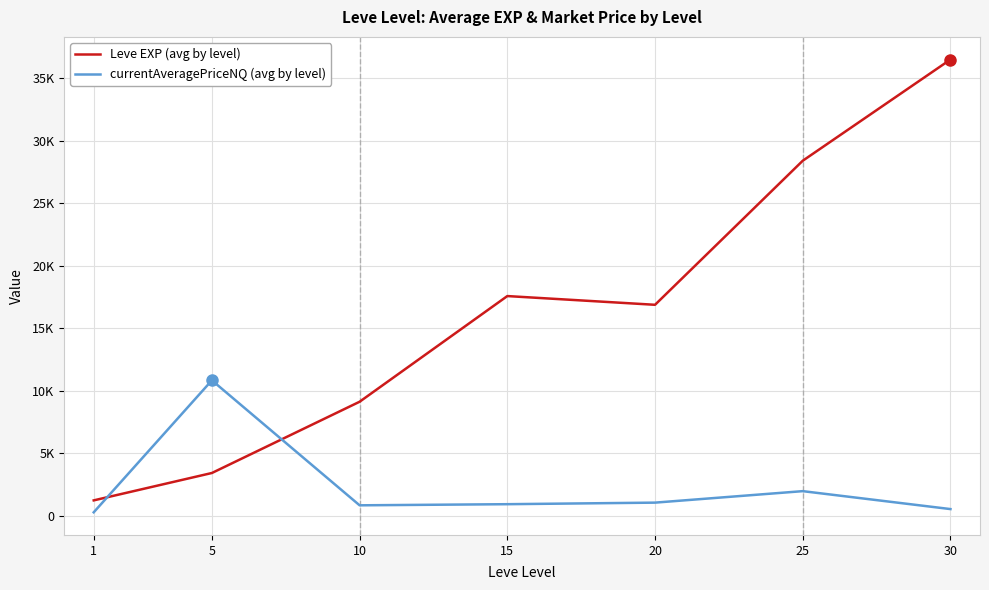

At which category is the sum across all series the highest?

30